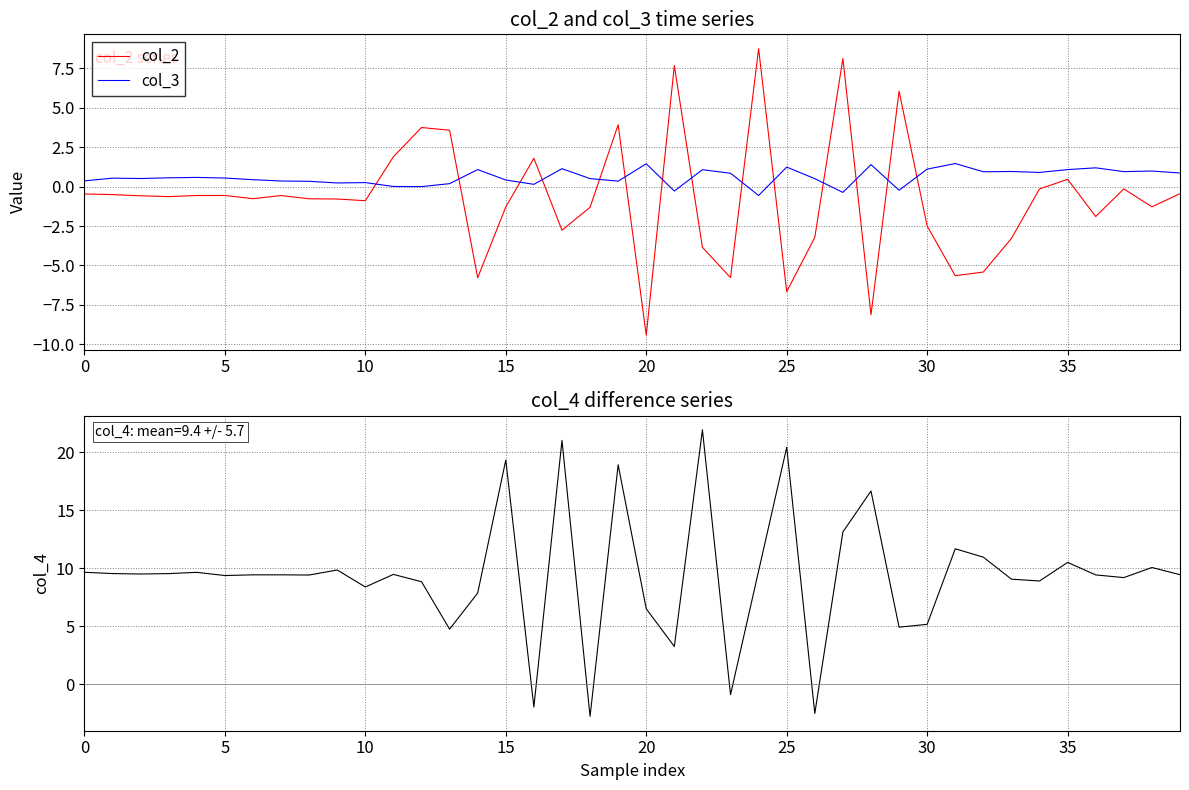

What is the highest value of the col_3 series?

1.5